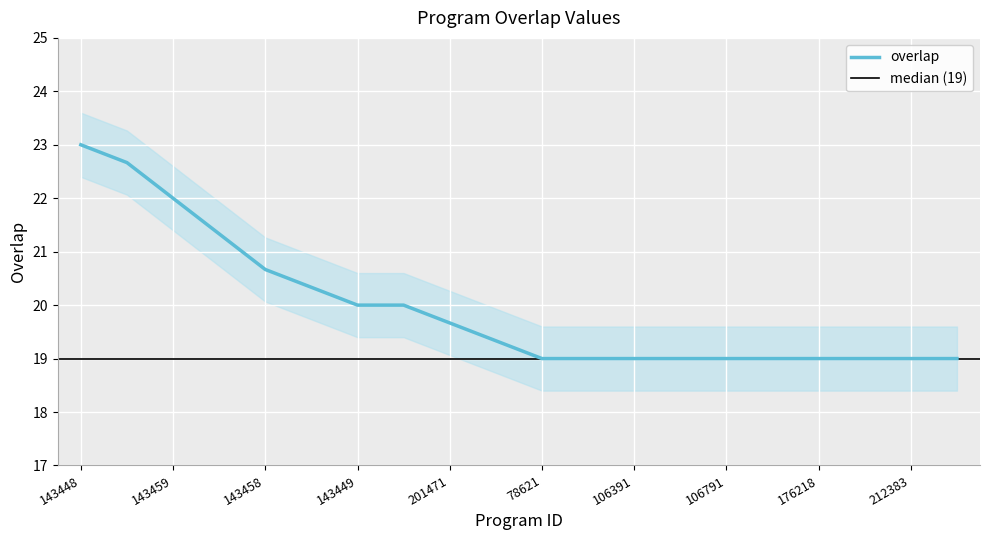

What is the smallest value displayed?

19.0